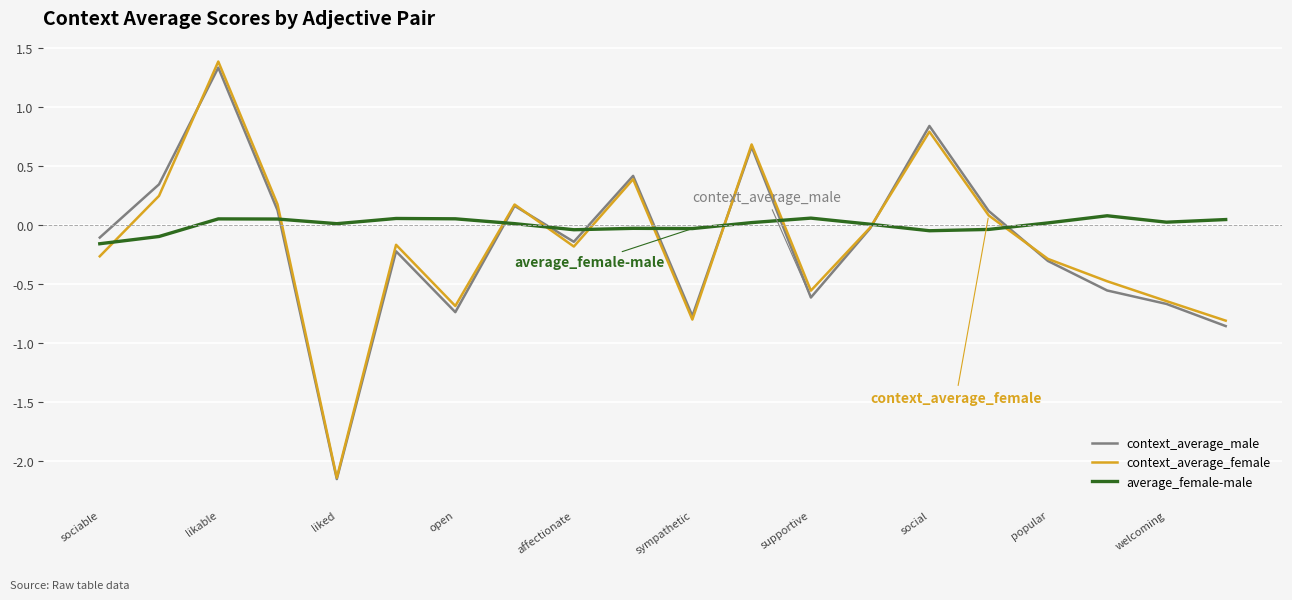

Which series has the largest total across all categories?

average_female-male